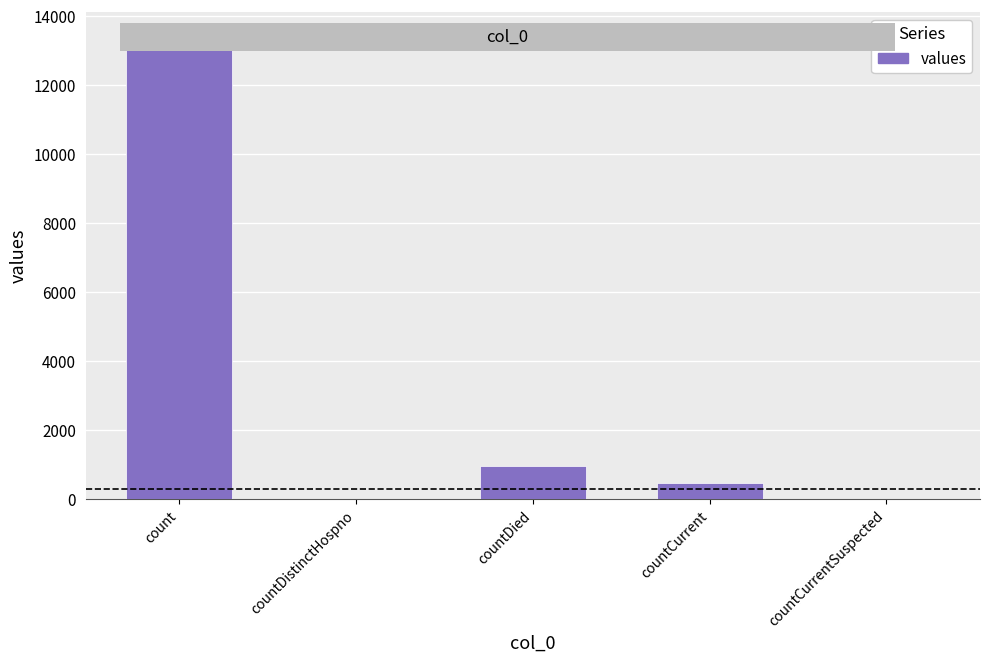

Where is the data nearest to the value 6724?

countDied